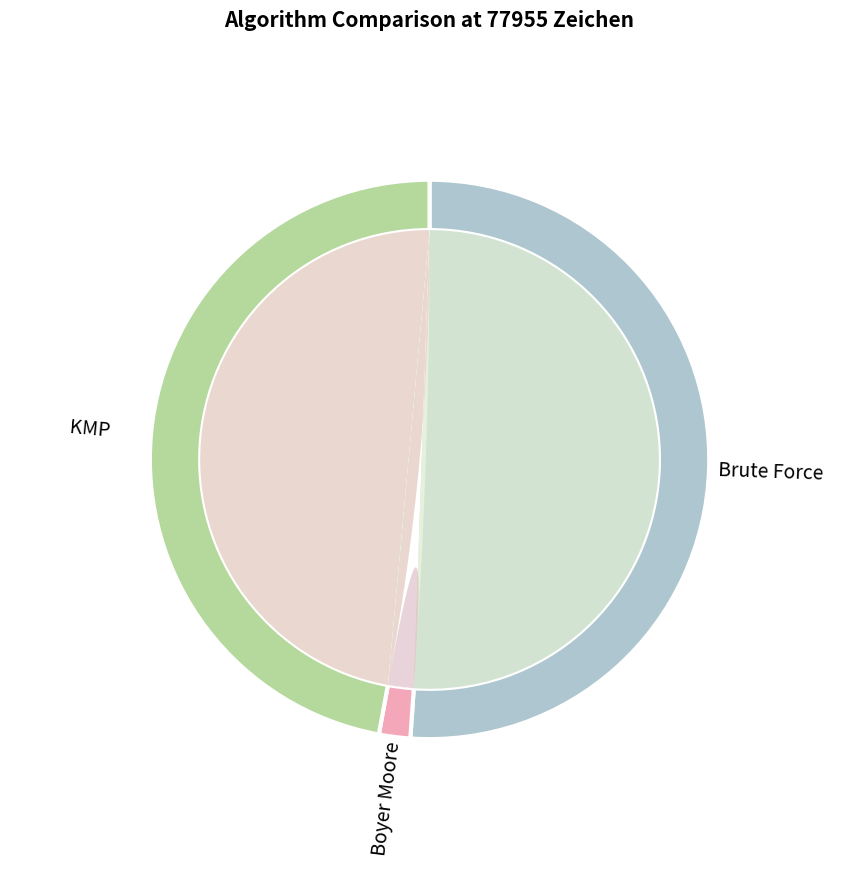

How many segments does this pie chart have?

3